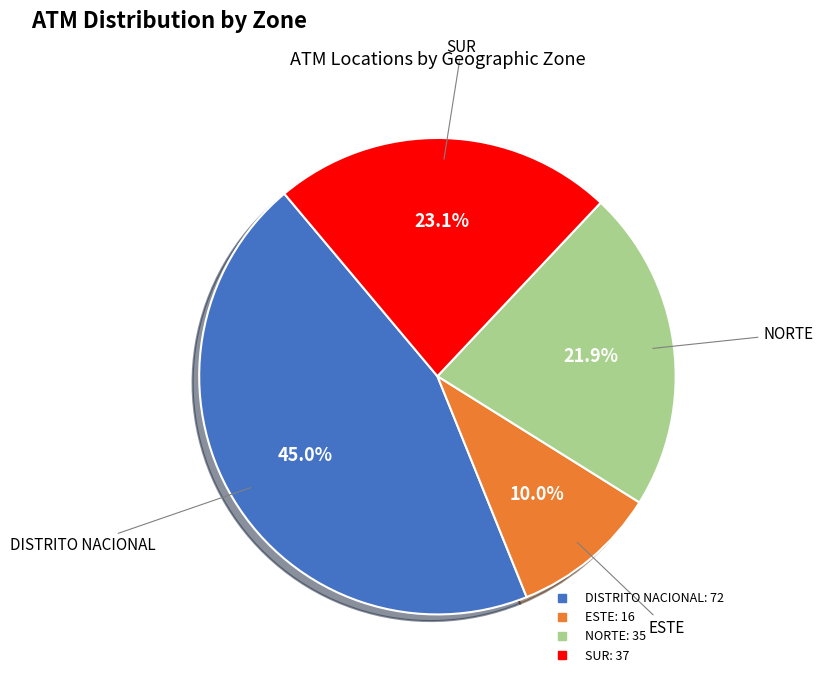

Count the number of slices in the pie.

4